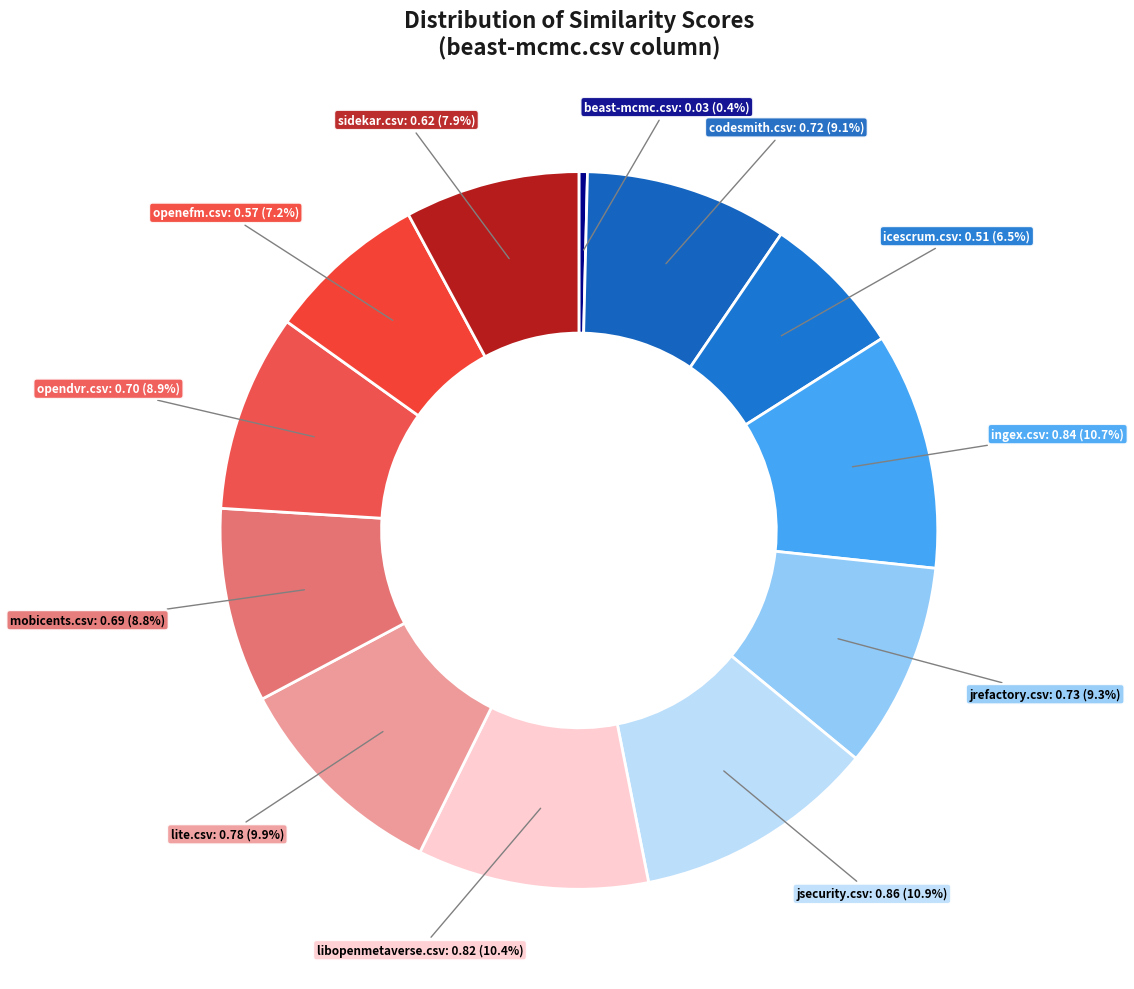

How many segments does this pie chart have?

12